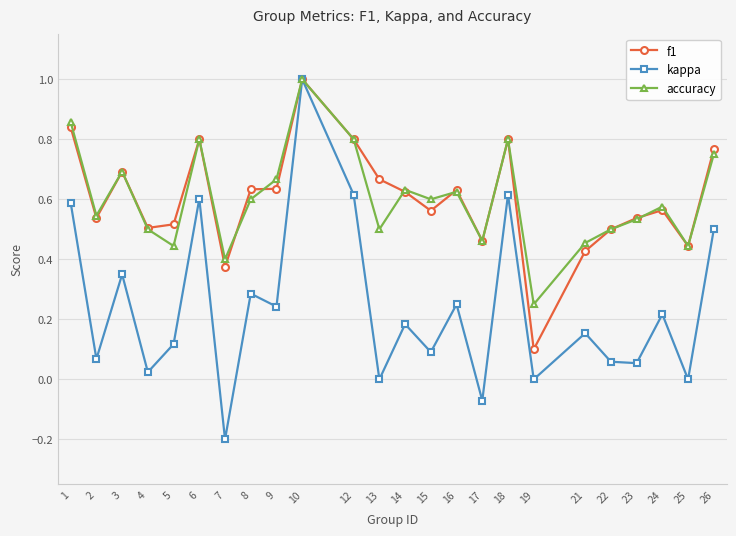

Is it true that accuracy equals 0.8 at 12?

True